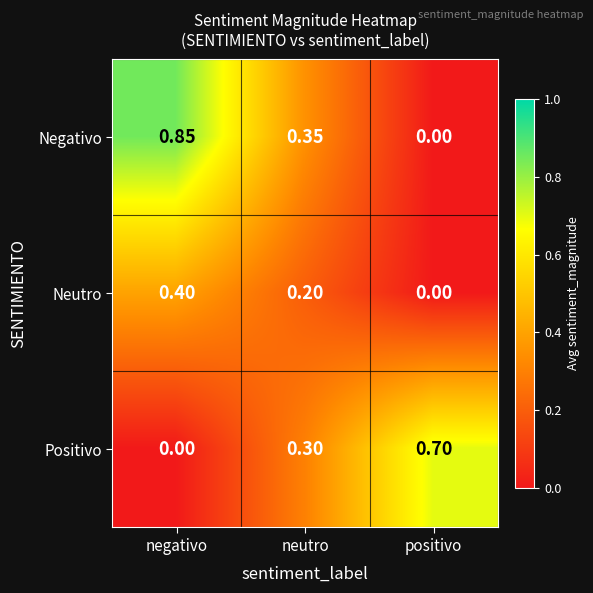

Is the value of Neutro at negativo greater than the value of Negativo at neutro?

Yes